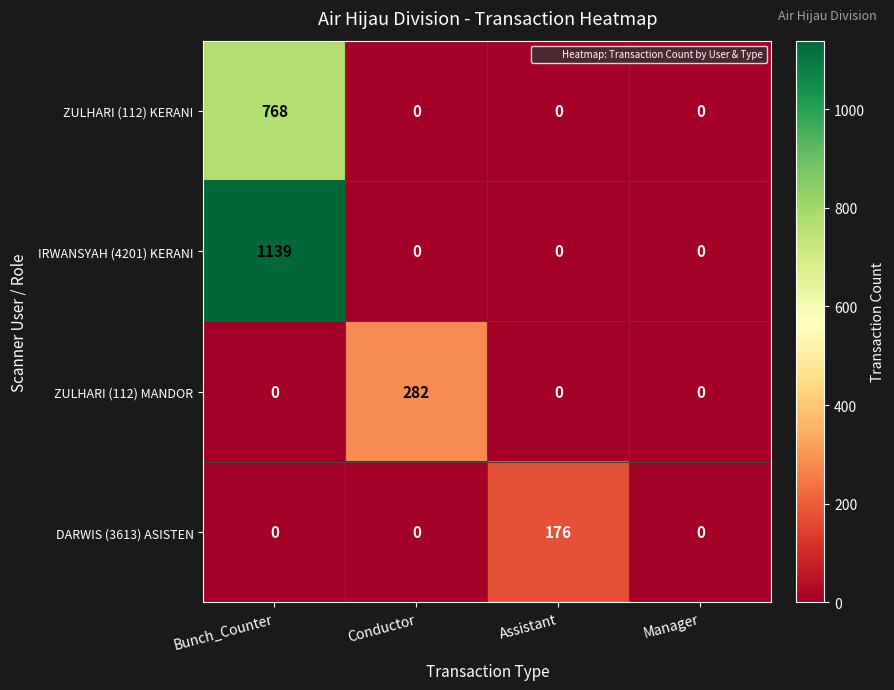

Which series has the largest range (max minus min)?

IRWANSYAH (4201) KERANI